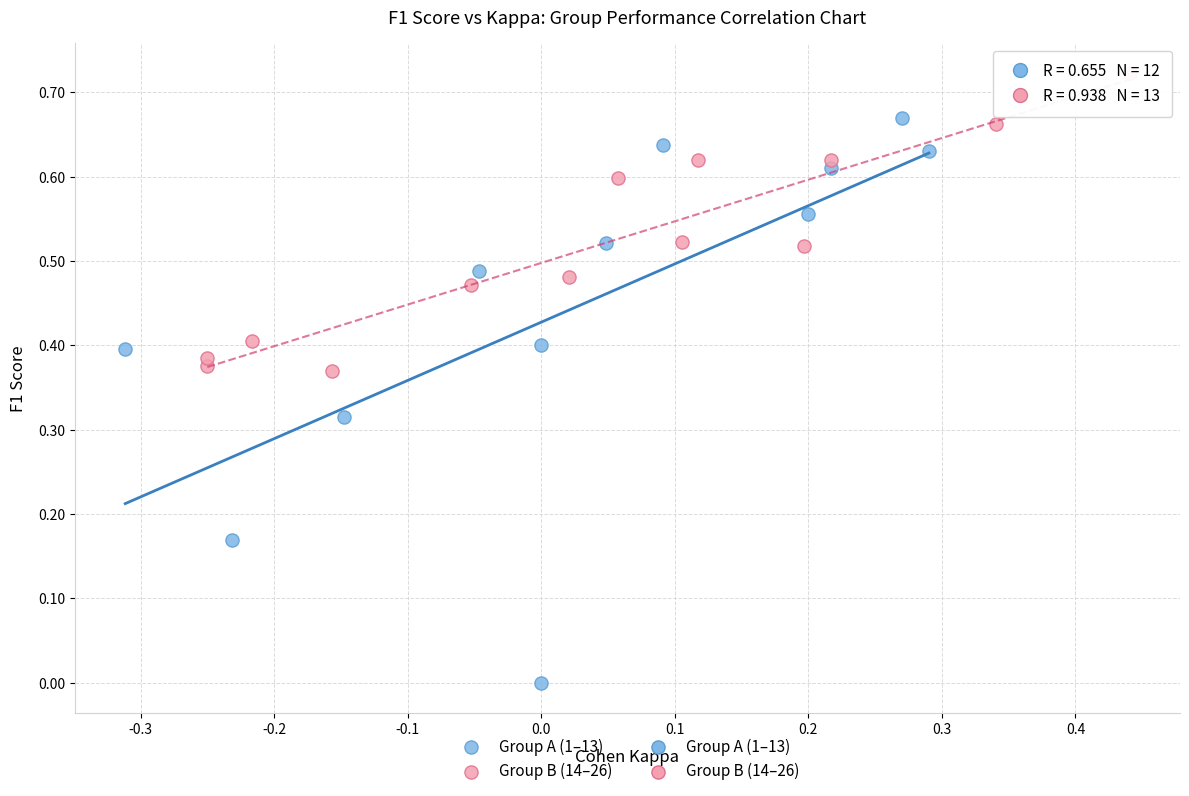

Which series has the largest Y range (max minus min)?

Group A (1–13)